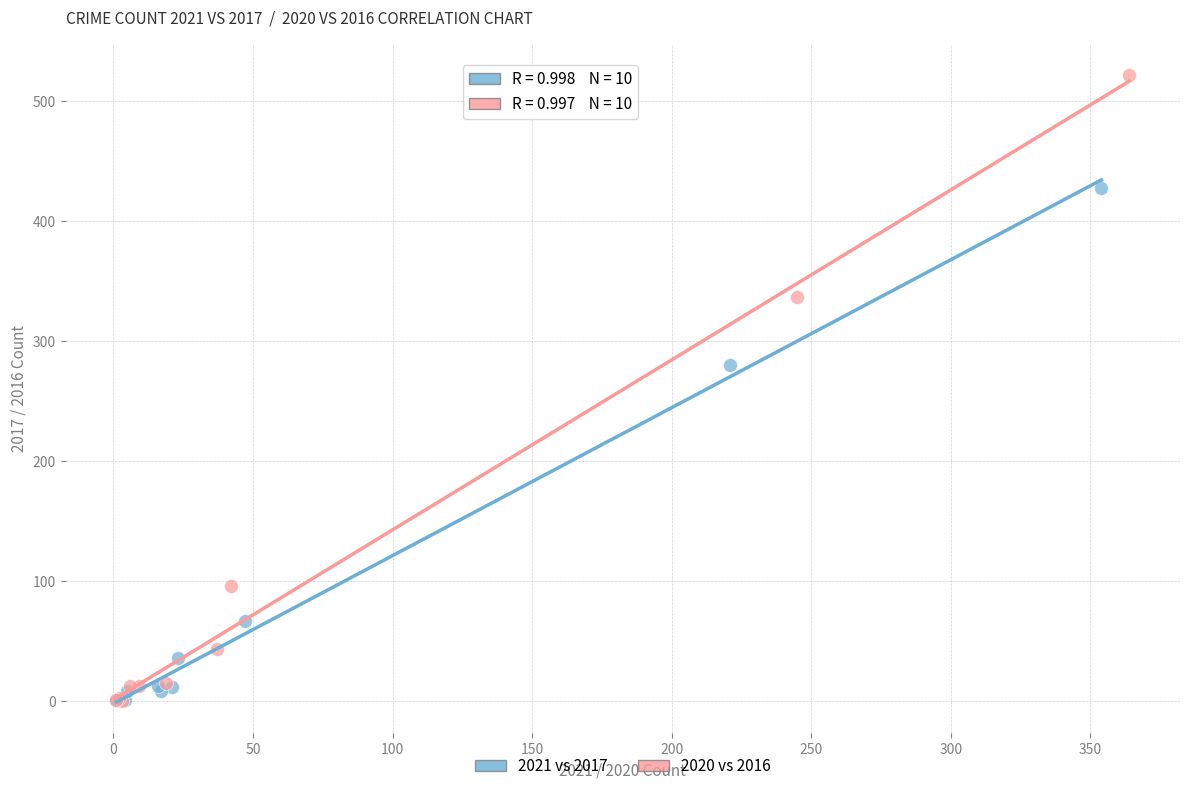

Which series reaches the maximum Y coordinate?

2020 vs 2016